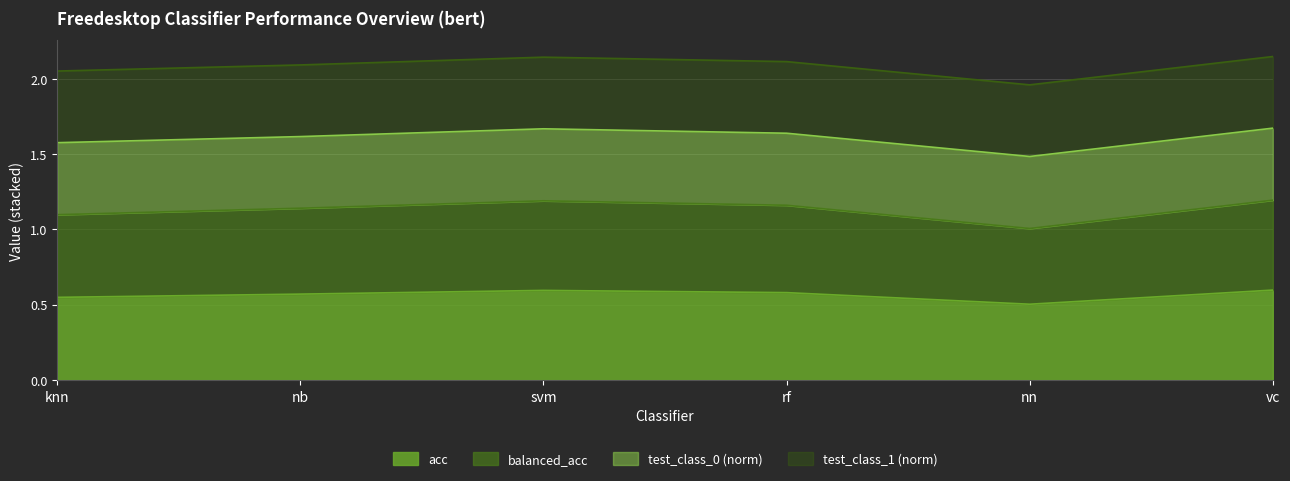

Is it true that acc equals 1.0 at rf?

False